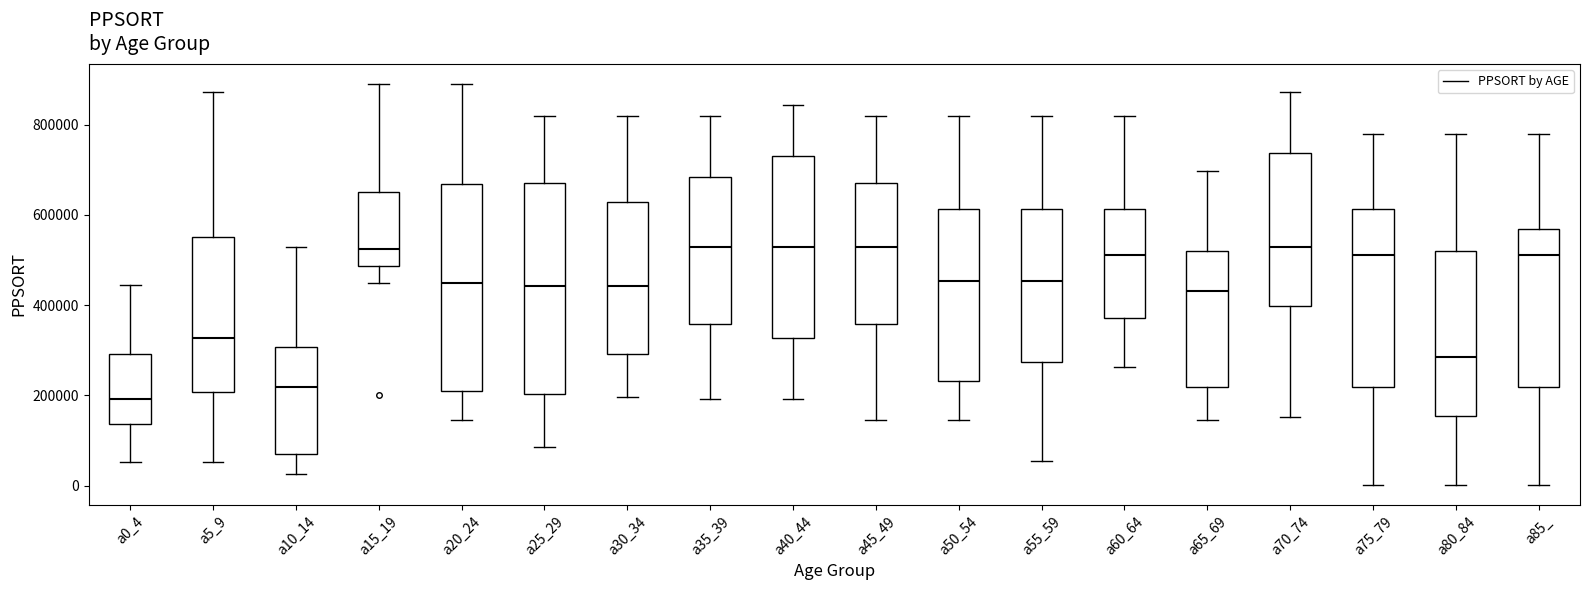

Where is the upper edge of the box for a25_29 on the y-axis? The values are not printed on the chart, so give them approximately, as read against the axis.

680000